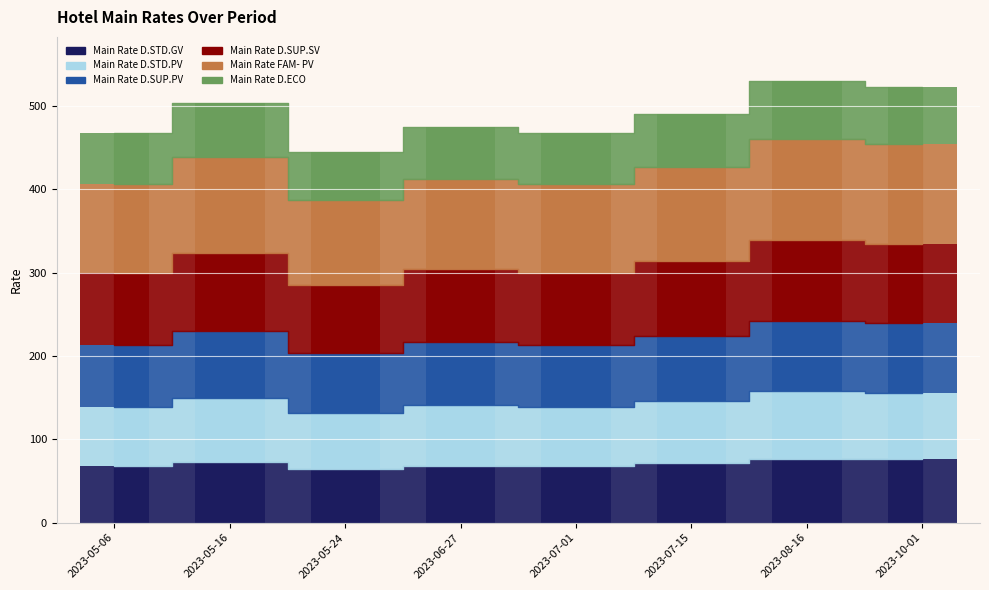

Which category has the lowest value in the Main Rate D.SUP.PV series?

2023-05-24